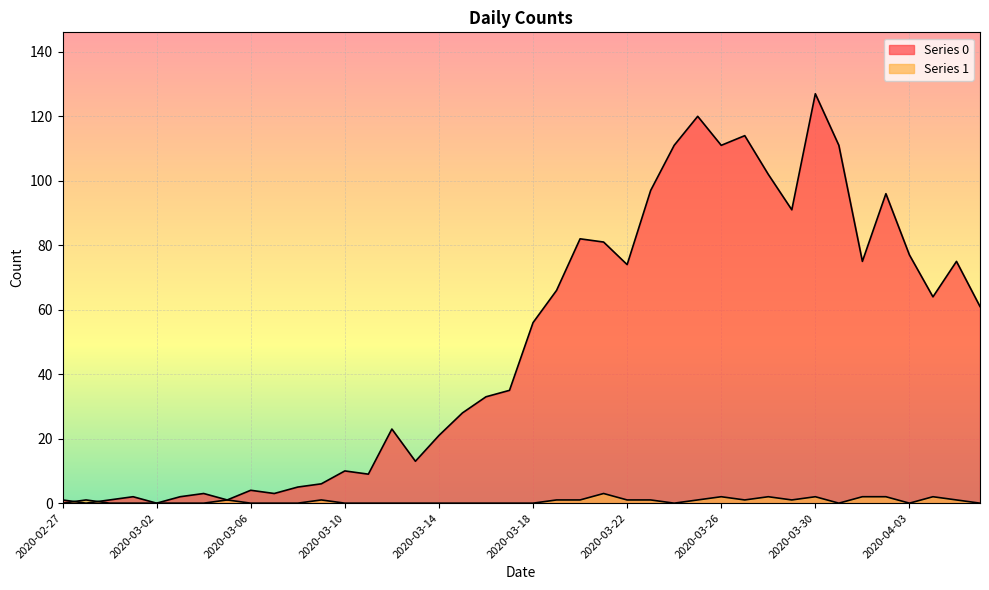

At which category does Series 1 reach its first local valley?

2020-03-24